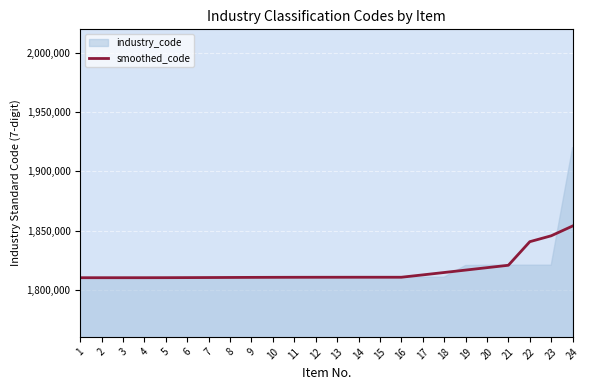

What is the lowest value of the smoothed_code series?

1810190.0